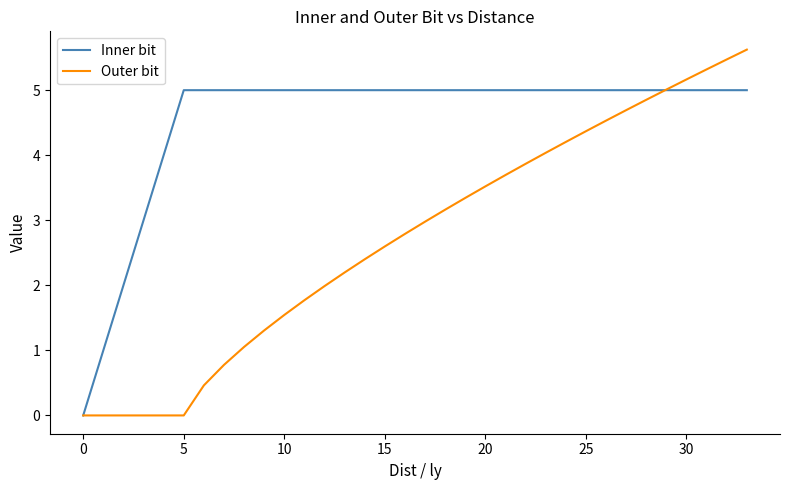

What is the difference between the maximum and minimum values in the Outer bit series?

5.6